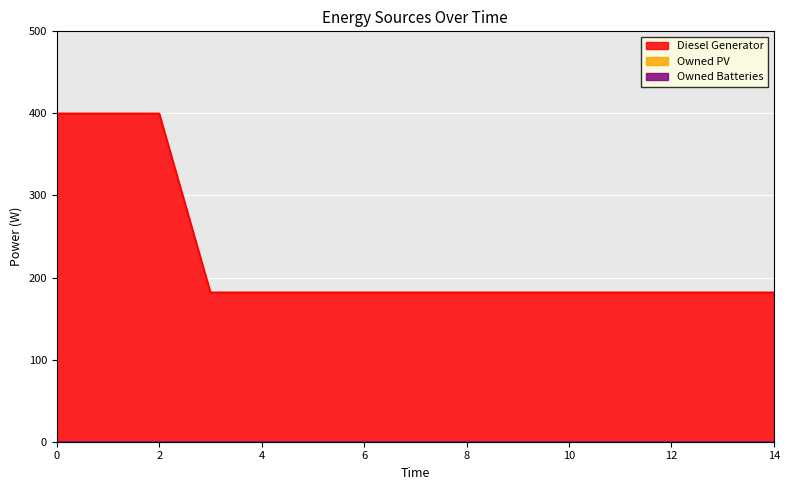

What are all the series names shown in the legend?

Diesel Generator, Owned PV, Owned Batteries